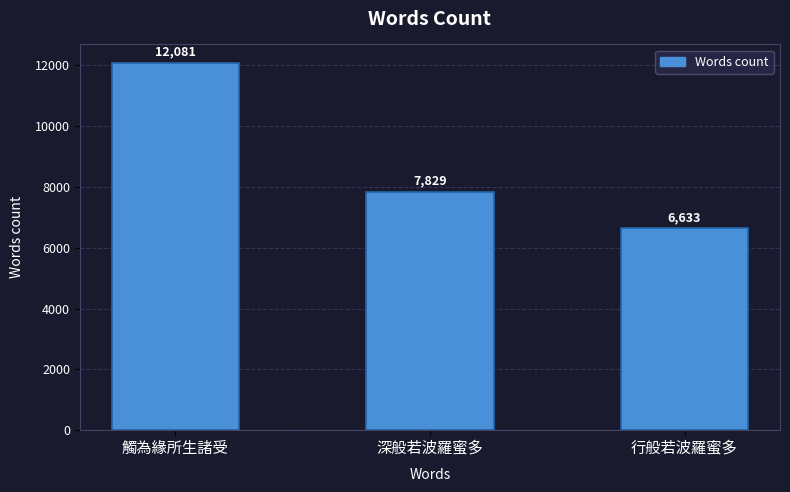

What is the greatest value displayed?

12081